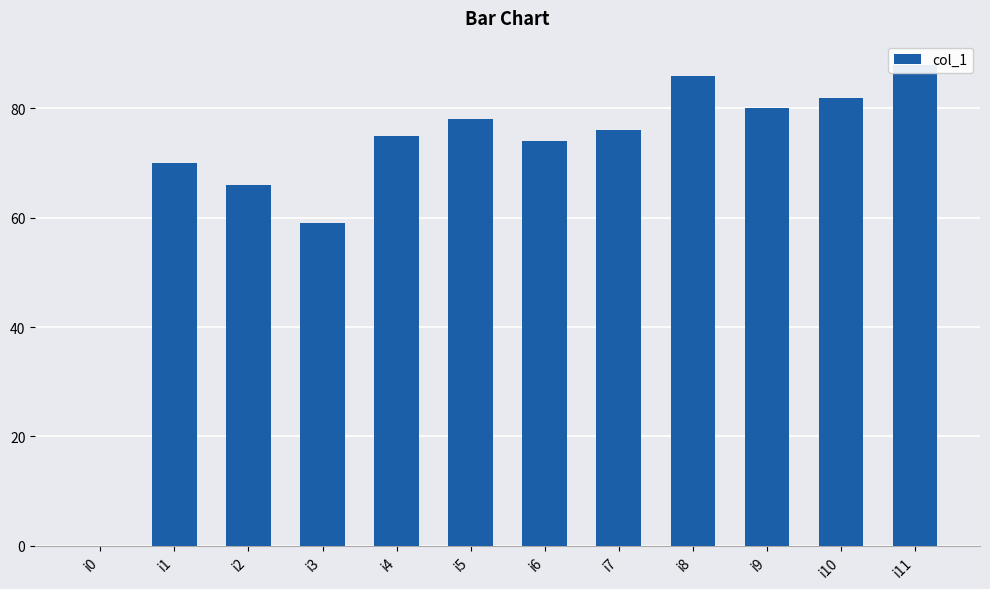

How many data points are less than 76?

6